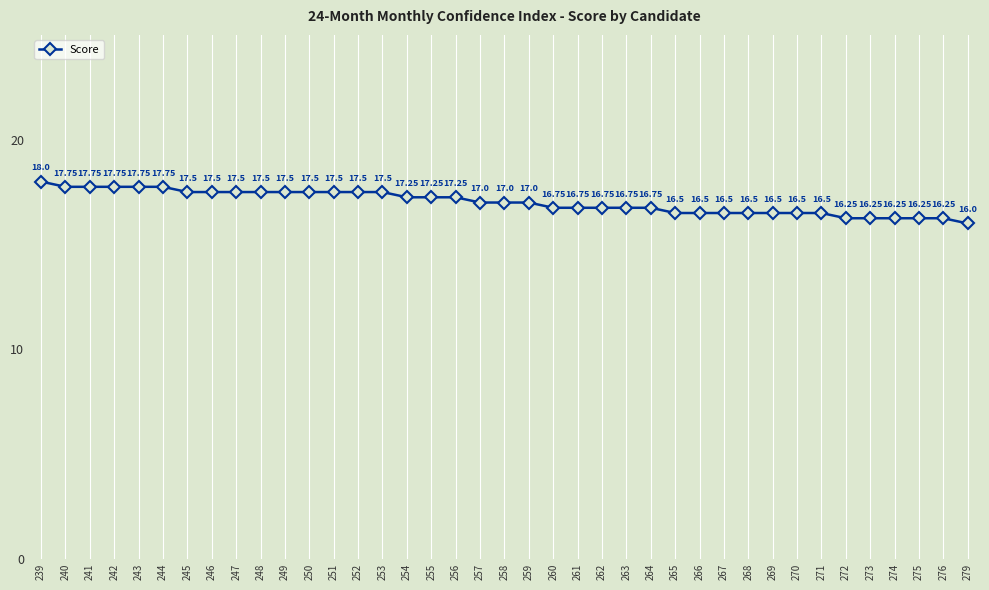

Approximately how many times larger is the value at 276 compared to 241?

0.9